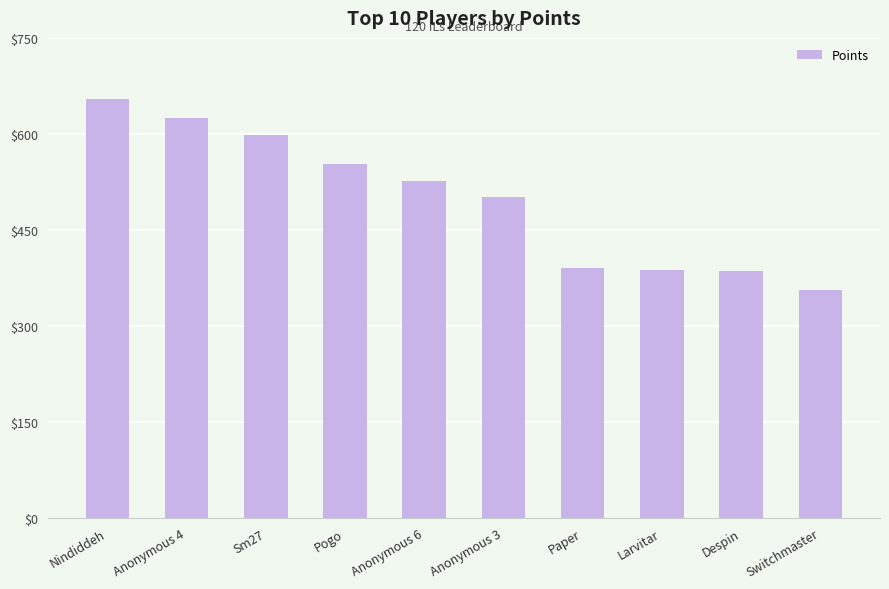

What is the average value?

498